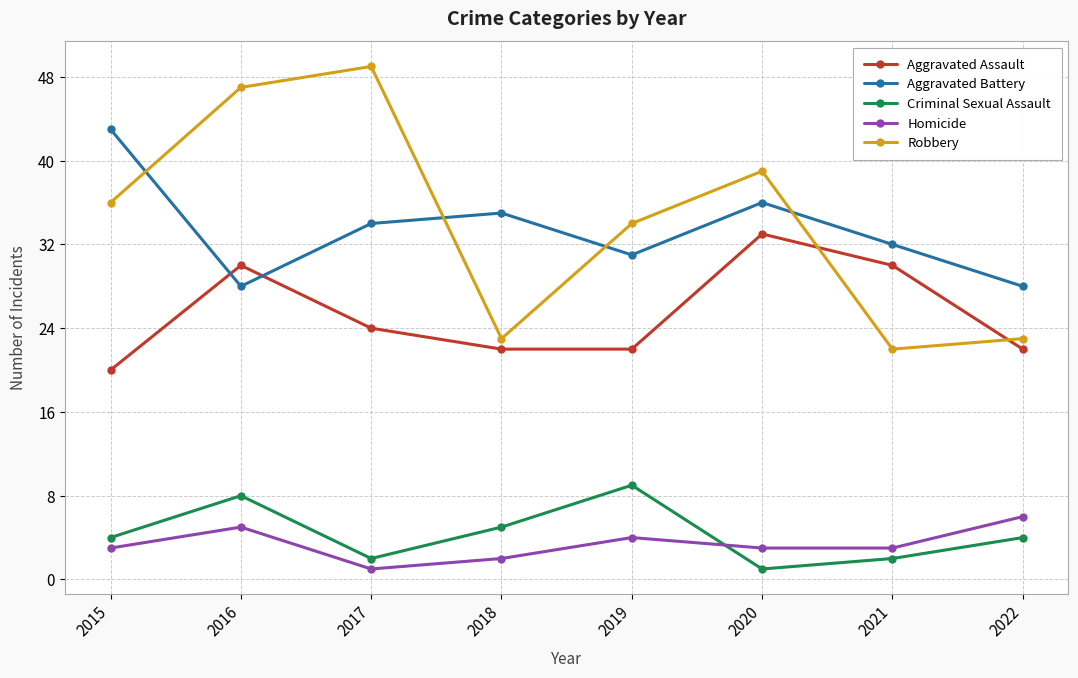

What are all the series names shown in the legend?

Aggravated Assault, Aggravated Battery, Criminal Sexual Assault, Homicide, Robbery